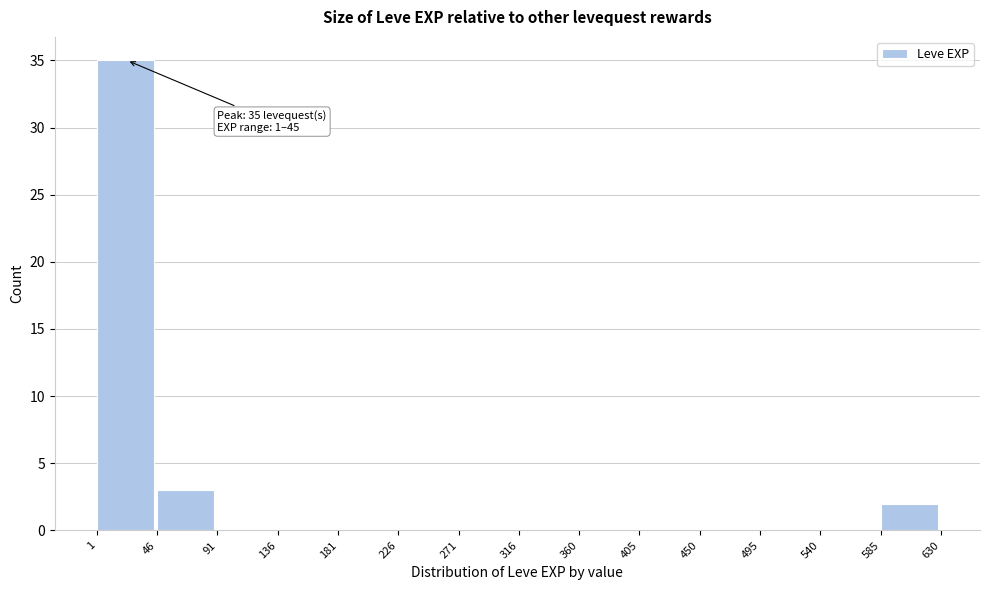

Which range on the x-axis has the tallest bar?

1 to 46